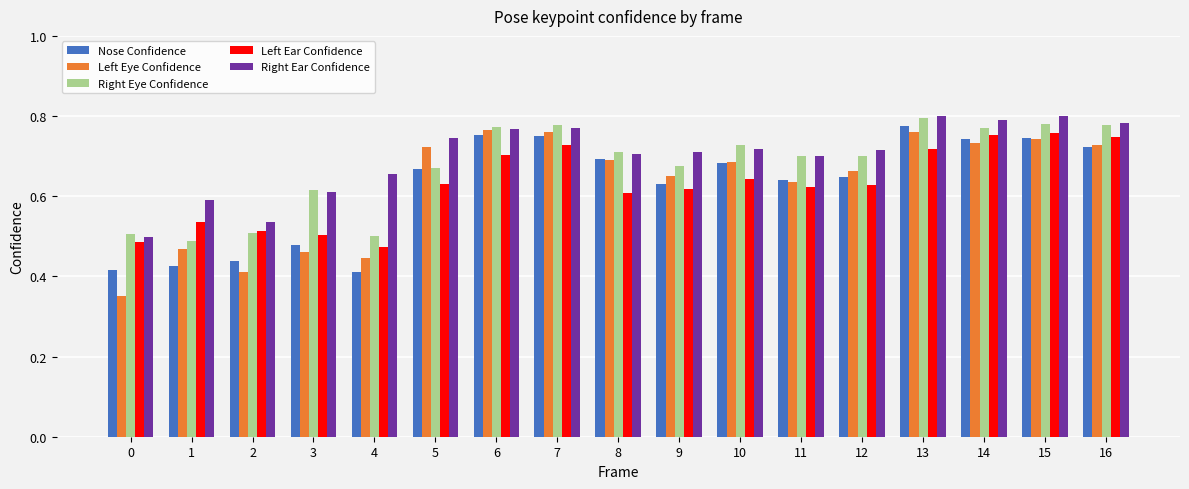

How many categories are shown in the chart?

17